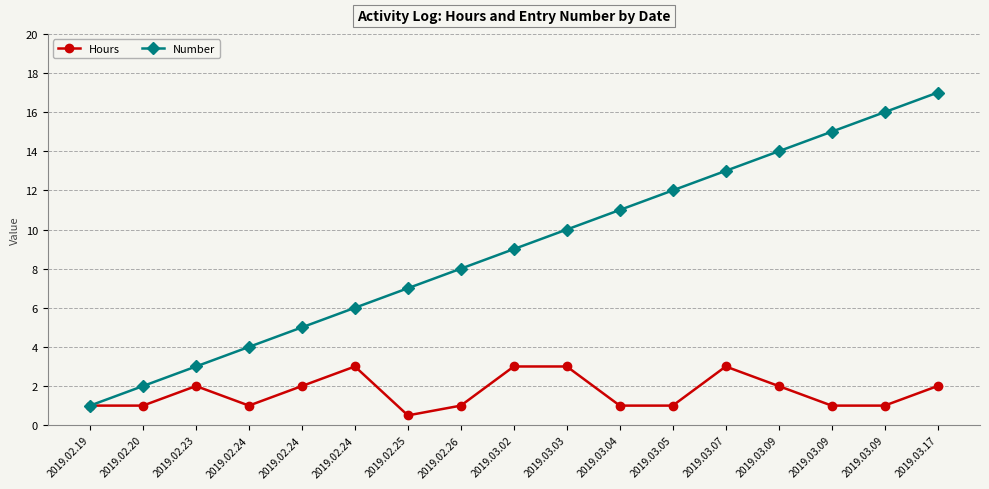

Reading left to right, list all the values displayed in this chart.

Hours: 2019.02.19=1.0	2019.02.20=1.0	2019.02.23=2.0	2019.02.24=1.0	2019.02.24=2.0	2019.02.24=3.0	2019.02.25=0.5	2019.02.26=1.0	2019.03.02=3.0	2019.03.03=3.0	2019.03.04=1.0	2019.03.05=1.0	2019.03.07=3.0	2019.03.09=2.0	2019.03.09=1.0	2019.03.09=1.0	2019.03.17=2.0
Number: 2019.02.19=1.0	2019.02.20=2.0	2019.02.23=3.0	2019.02.24=4.0	2019.02.24=5.0	2019.02.24=6.0	2019.02.25=7.0	2019.02.26=8.0	2019.03.02=9.0	2019.03.03=10.0	2019.03.04=11.0	2019.03.05=12.0	2019.03.07=13.0	2019.03.09=14.0	2019.03.09=15.0	2019.03.09=16.0	2019.03.17=17.0